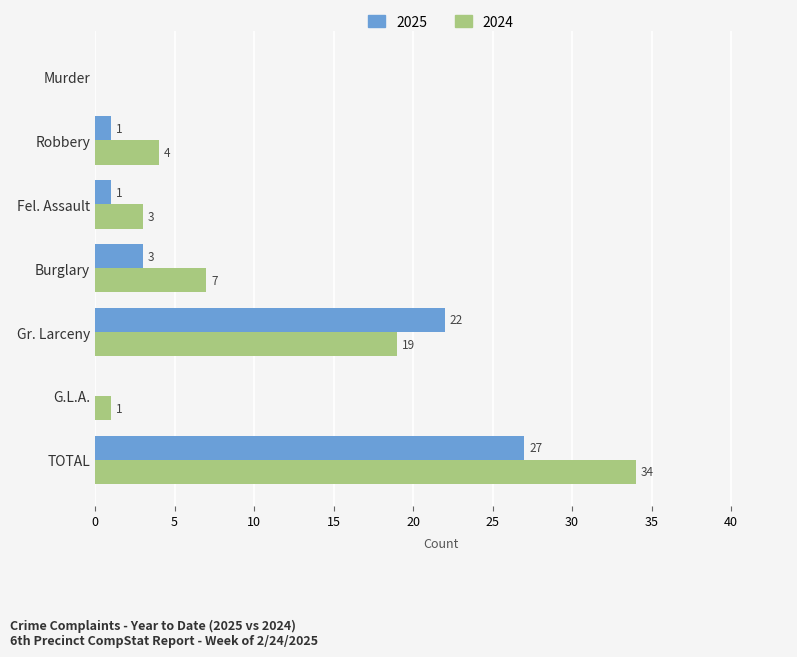

What is the spread (max minus min) of values at Gr. Larceny?

3